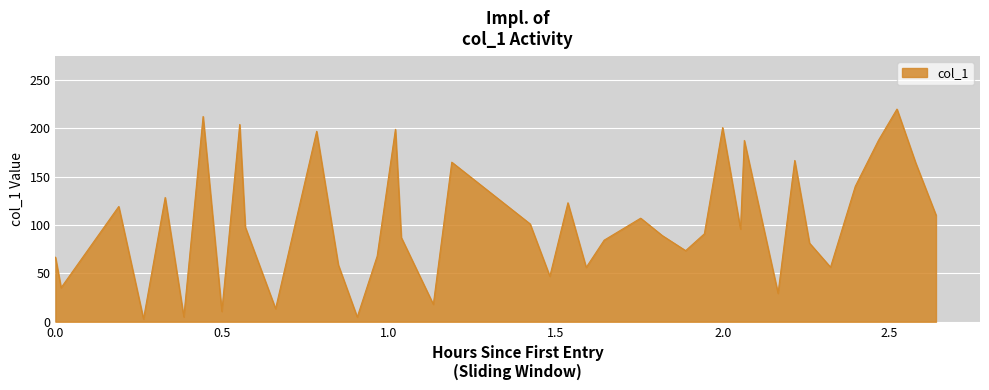

What is the maximum value shown in the chart?

220.1